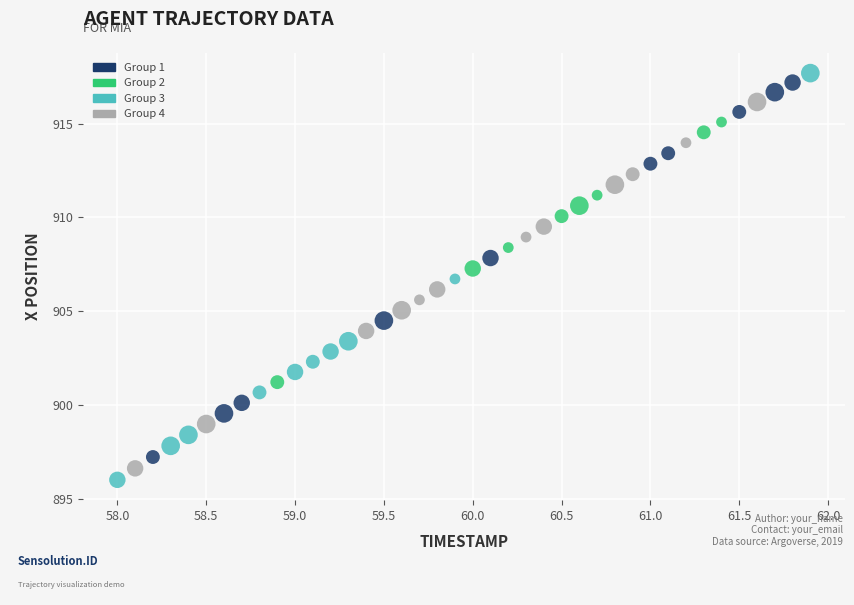

What is the range of Y values (max minus min)?

21.7